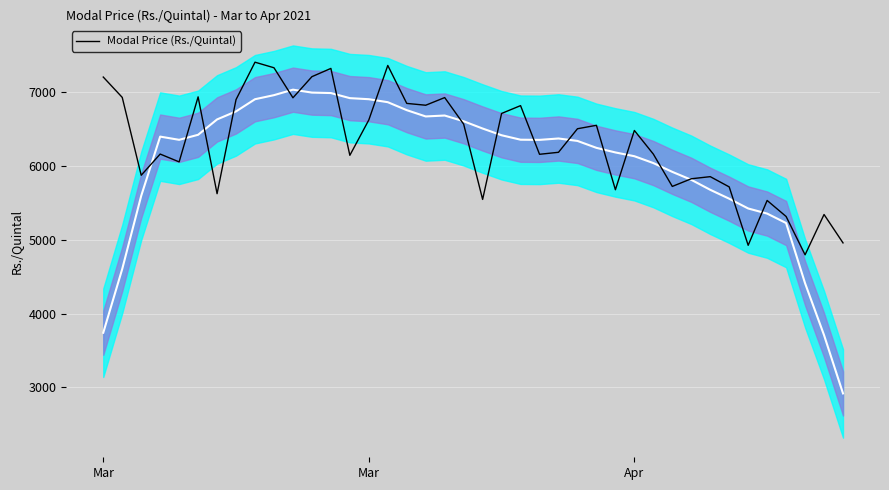

Does the chart display data point markers on the line(s)?

No